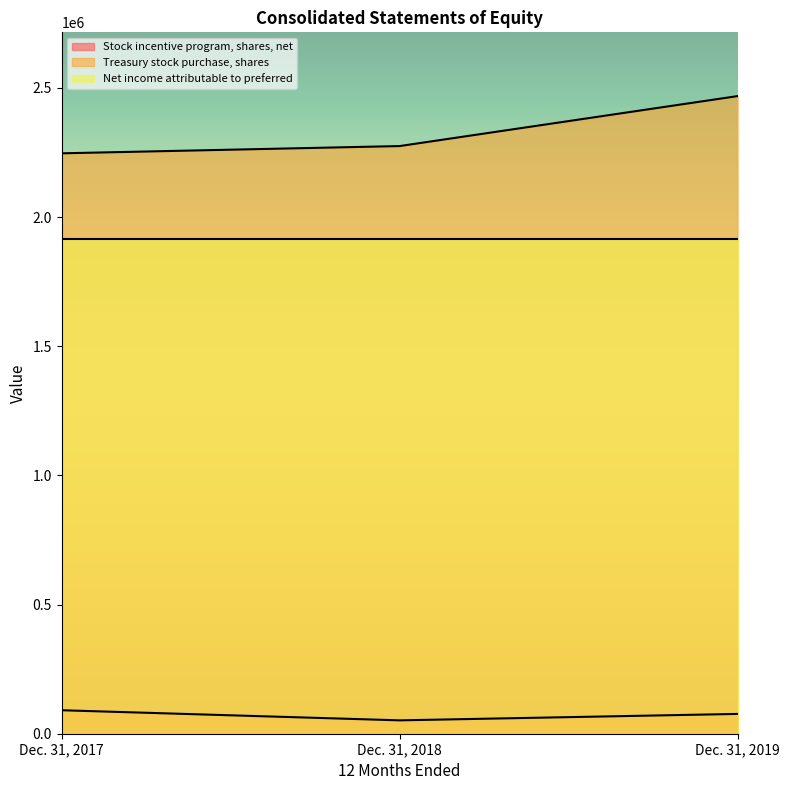

What is the spread (max minus min) of values at Dec. 31, 2018?

2223438